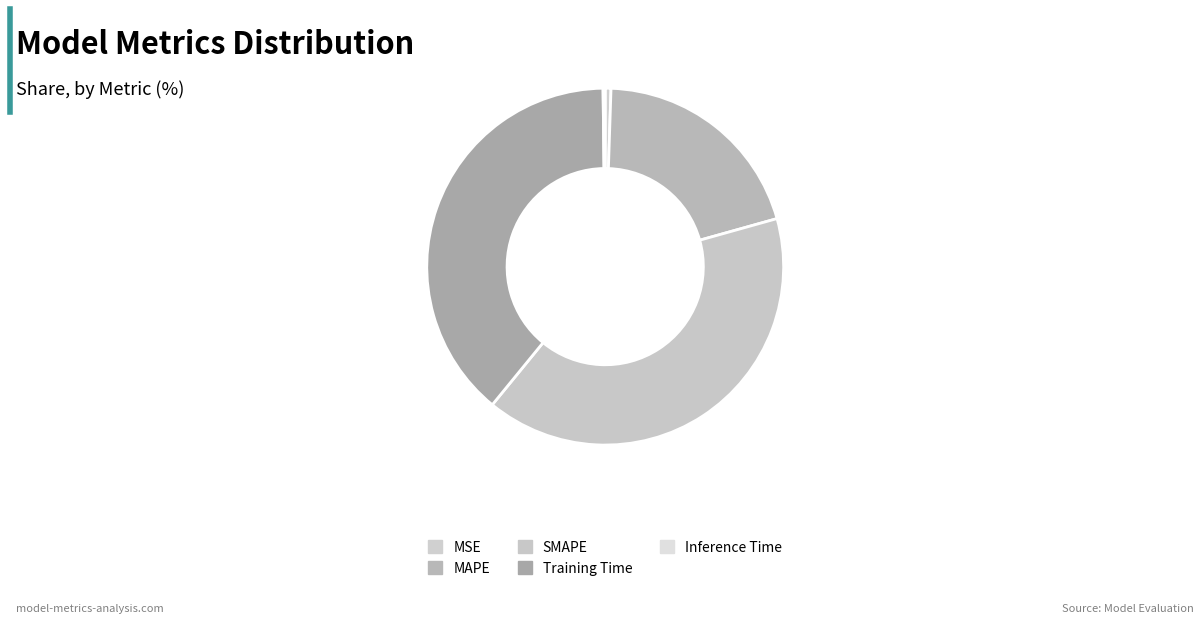

How many segments does this pie chart have?

5